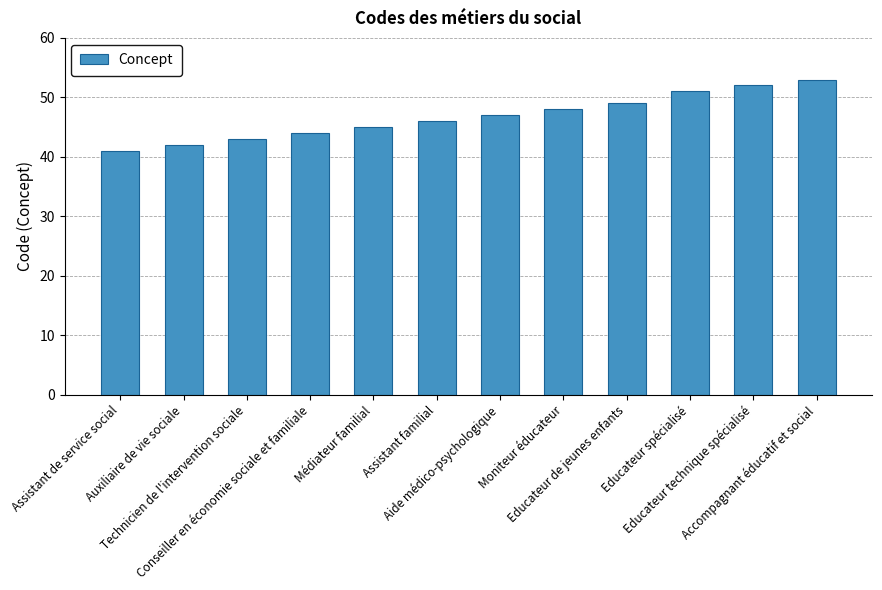

How many data points are less than 47?

6